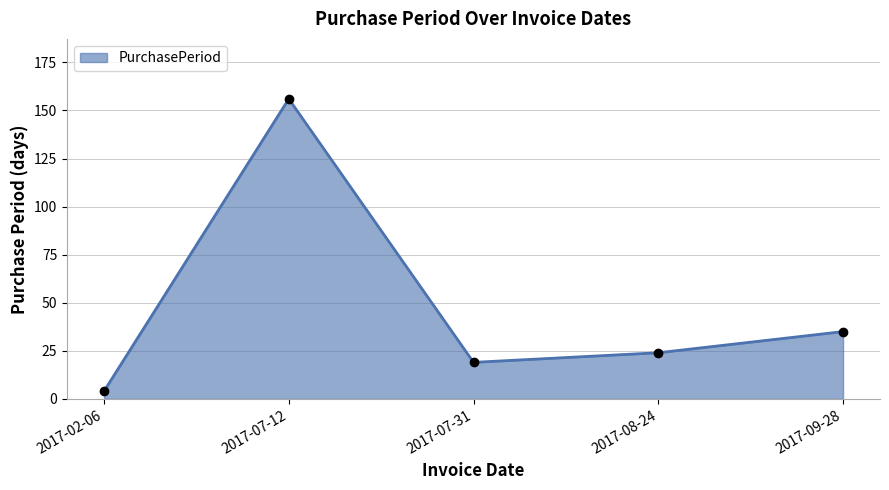

At which label is the value closest to 80?

2017-09-28